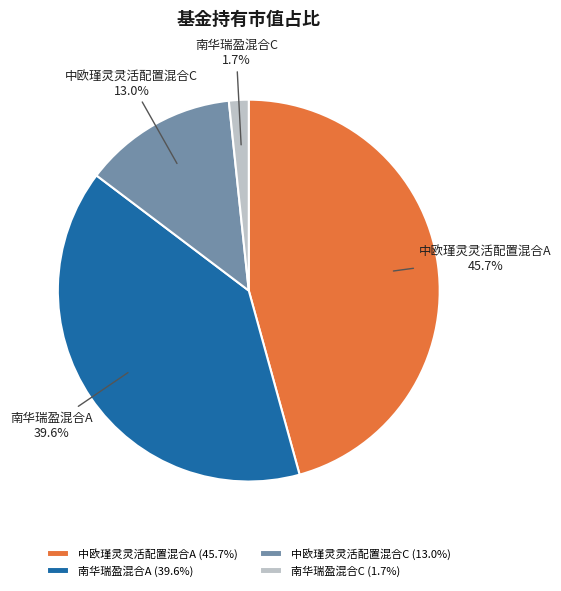

True or false: 南华瑞盈混合C accounts for 2% of the total.

True